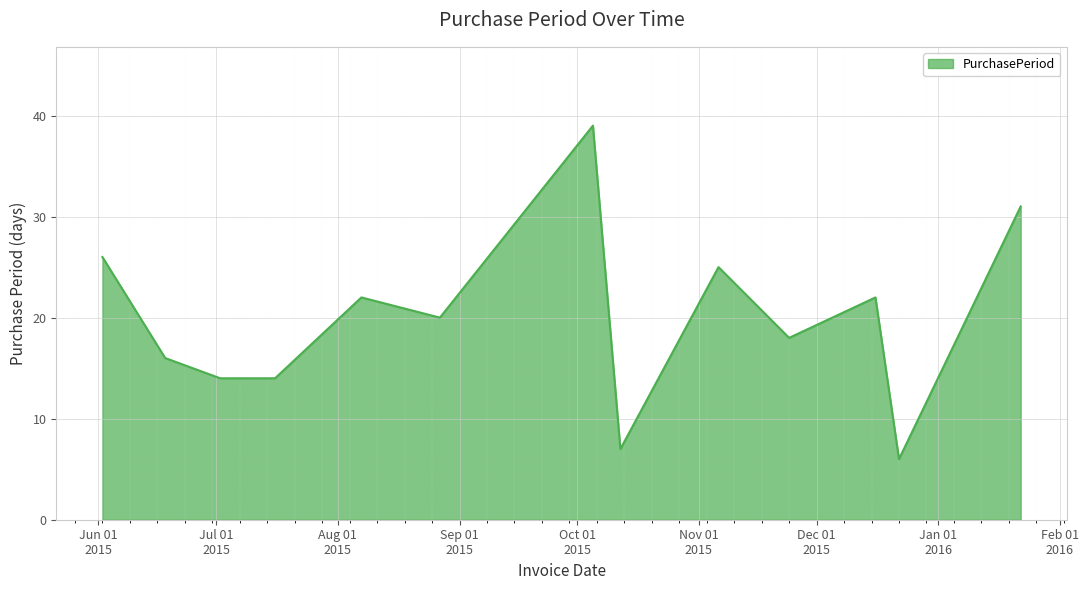

What is the greatest value displayed?

39